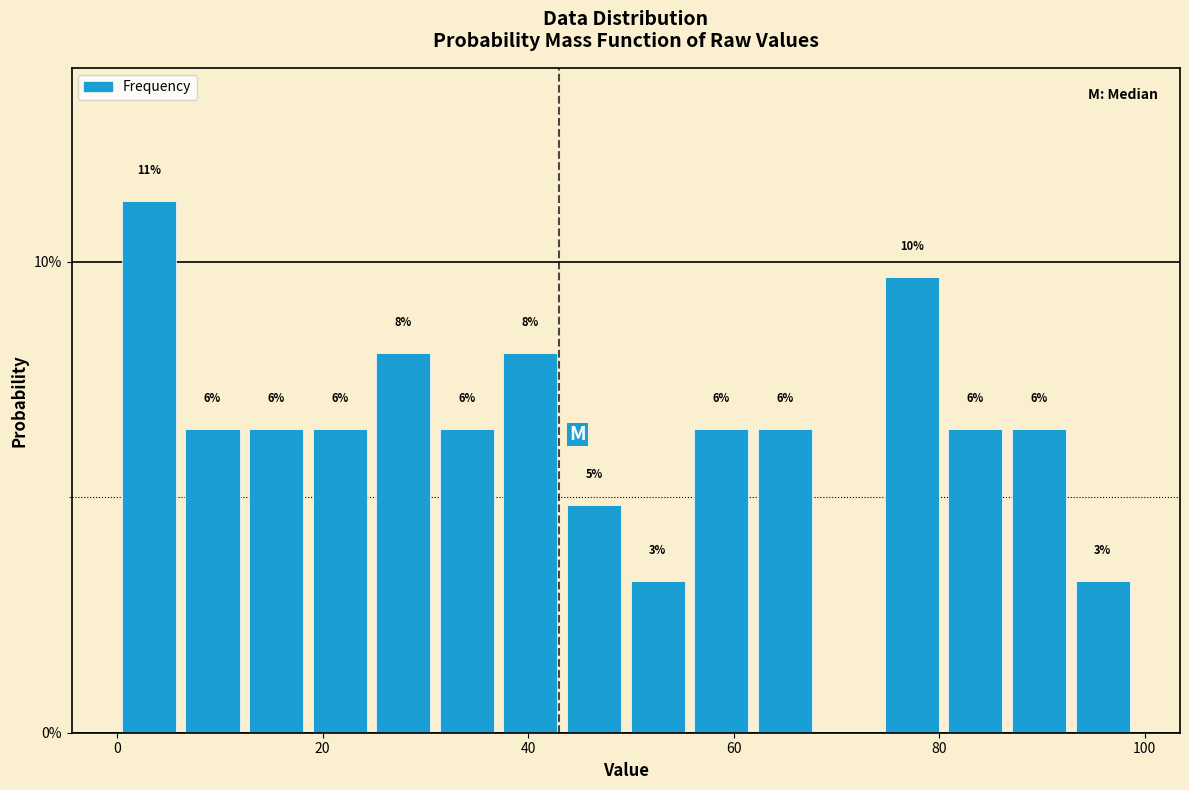

Around what value on the x-axis is the tallest bar? Give the approximate position of its centre, as read against the axis.

4